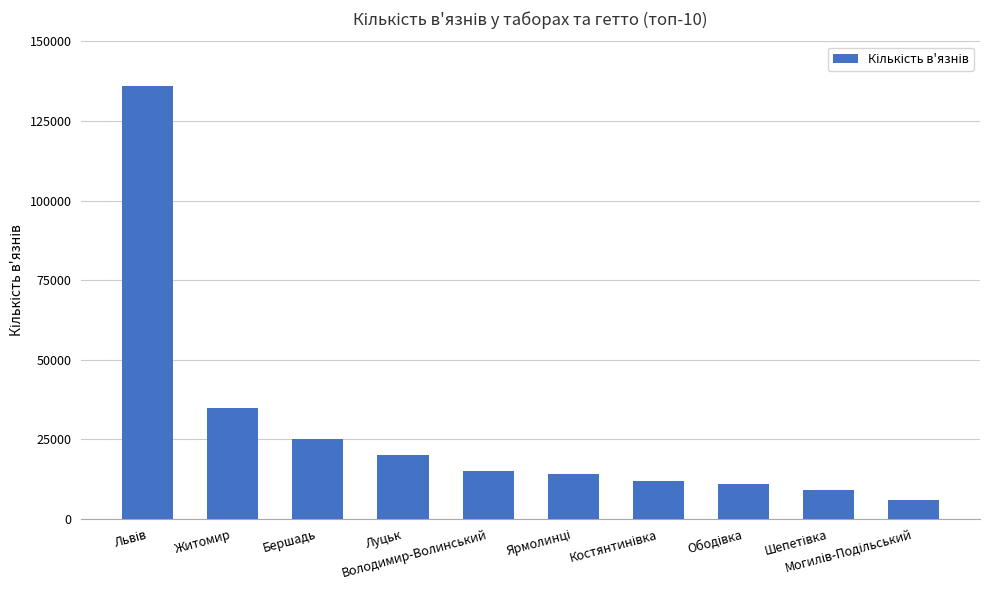

What is the value of the 2nd bar from the left?

35000